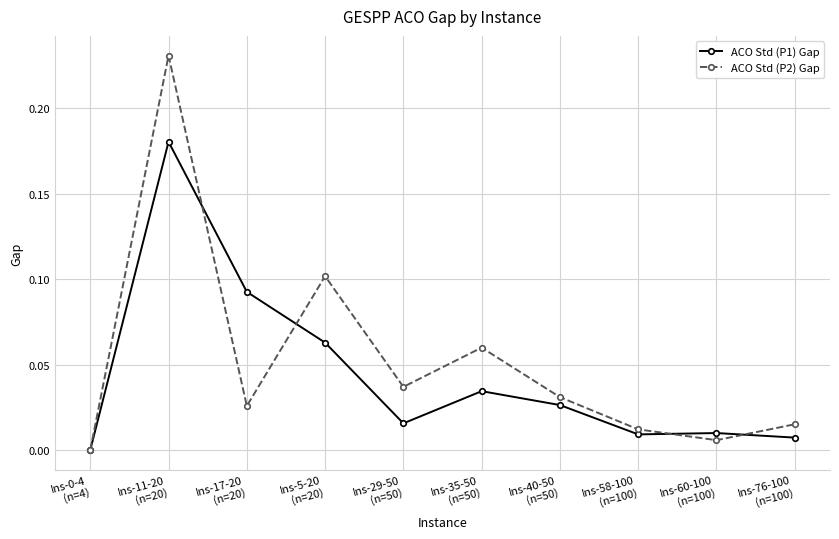

Rank the series at Ins-60-100
(n=100) from lowest to highest value.

ACO Std (P2) Gap, ACO Std (P1) Gap